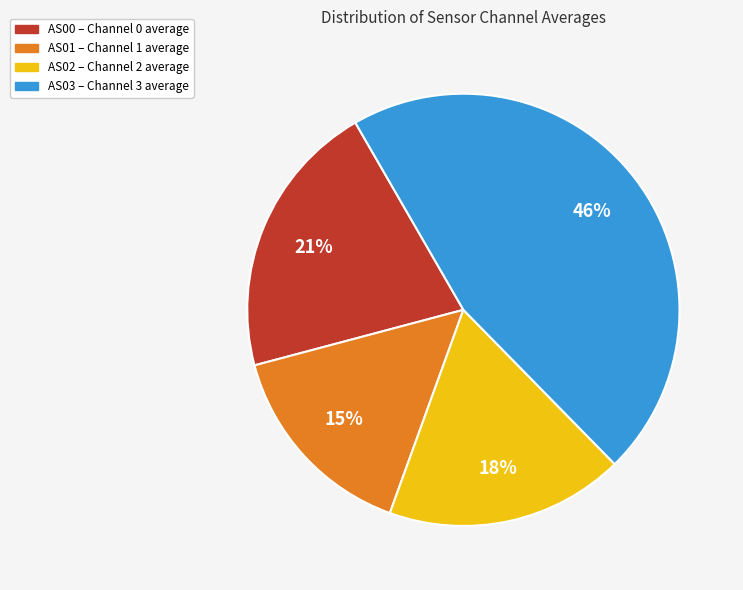

Between AS00 and AS02, which is larger?

AS00